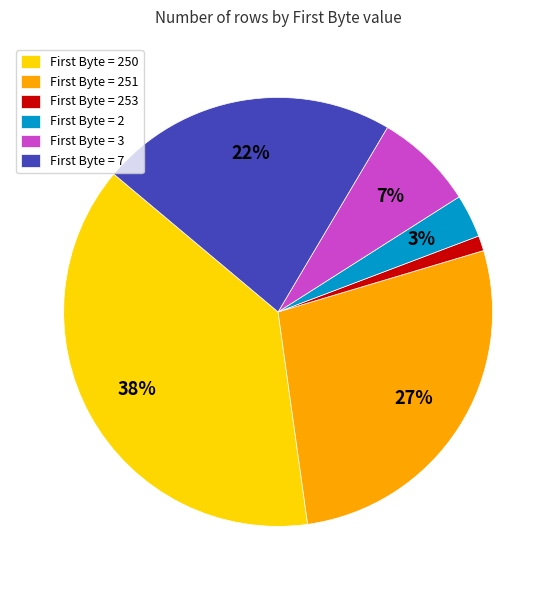

Is there any slice that represents more than half of the pie?

No